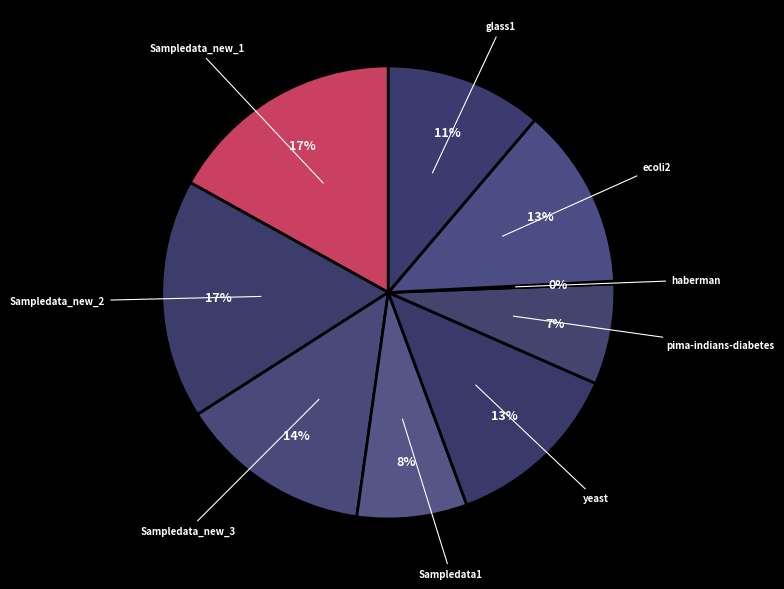

To the nearest percent, what is the difference between the largest and smallest slice percentages?

17%